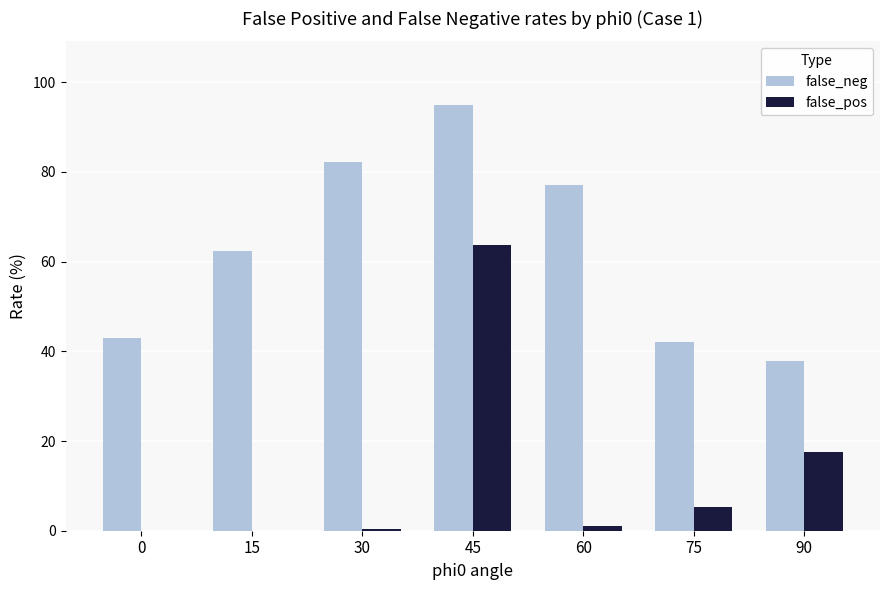

Between 0 and 60, which series saw the biggest shift?

false_neg